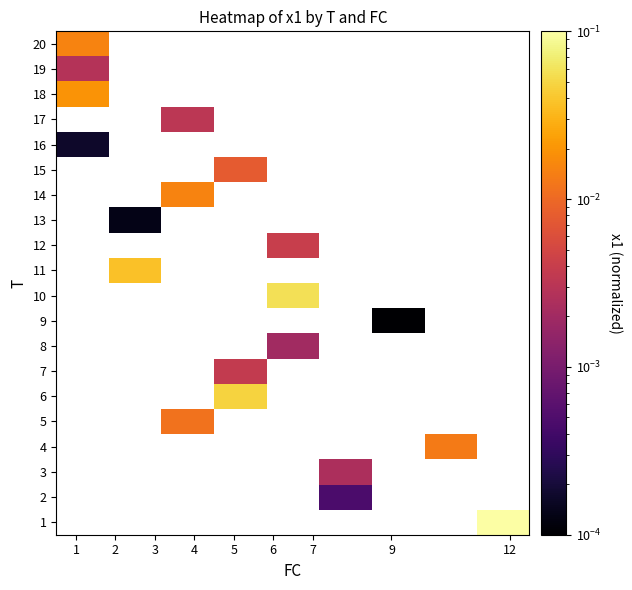

How many positive values does the row_5 series have?

1